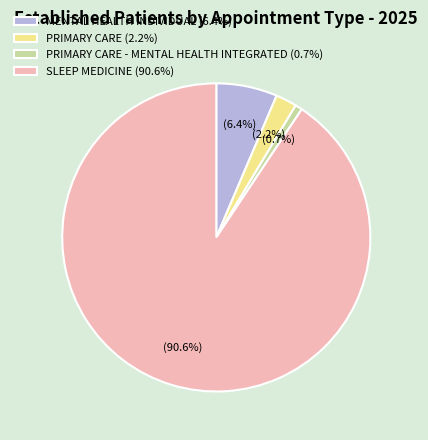

Which has a higher value, PRIMARY CARE (2.2%) or SLEEP MEDICINE (90.6%)?

SLEEP MEDICINE (90.6%)